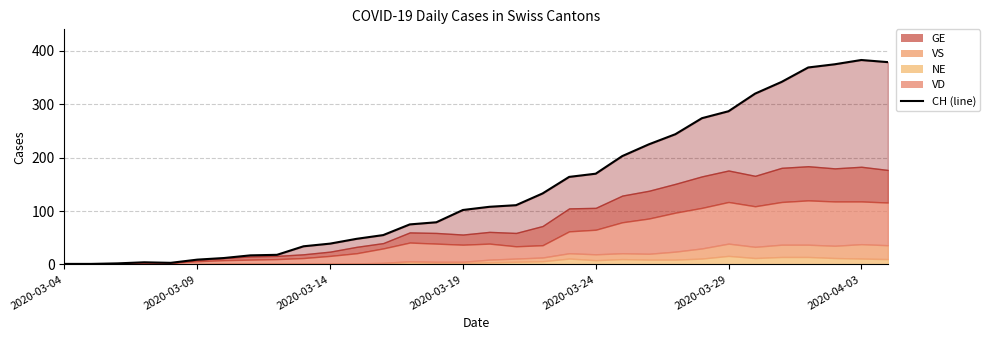

What is the difference between the second highest and second lowest values?

378